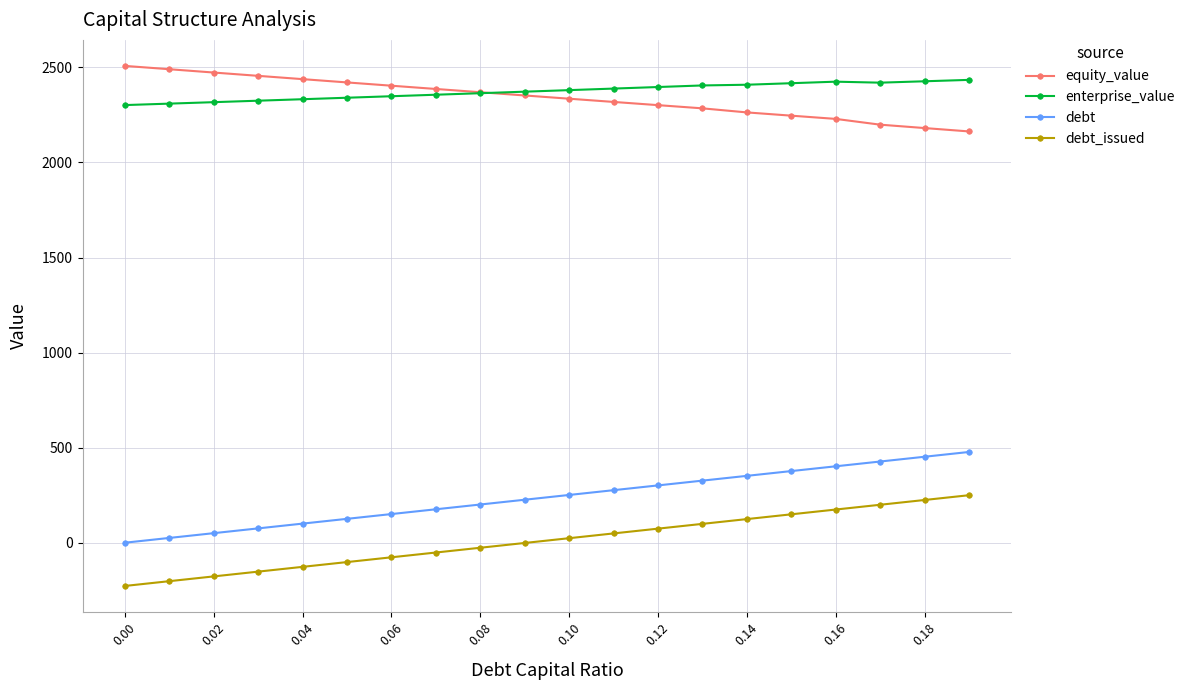

True or false: equity_value and debt_issued cross at least once.

False